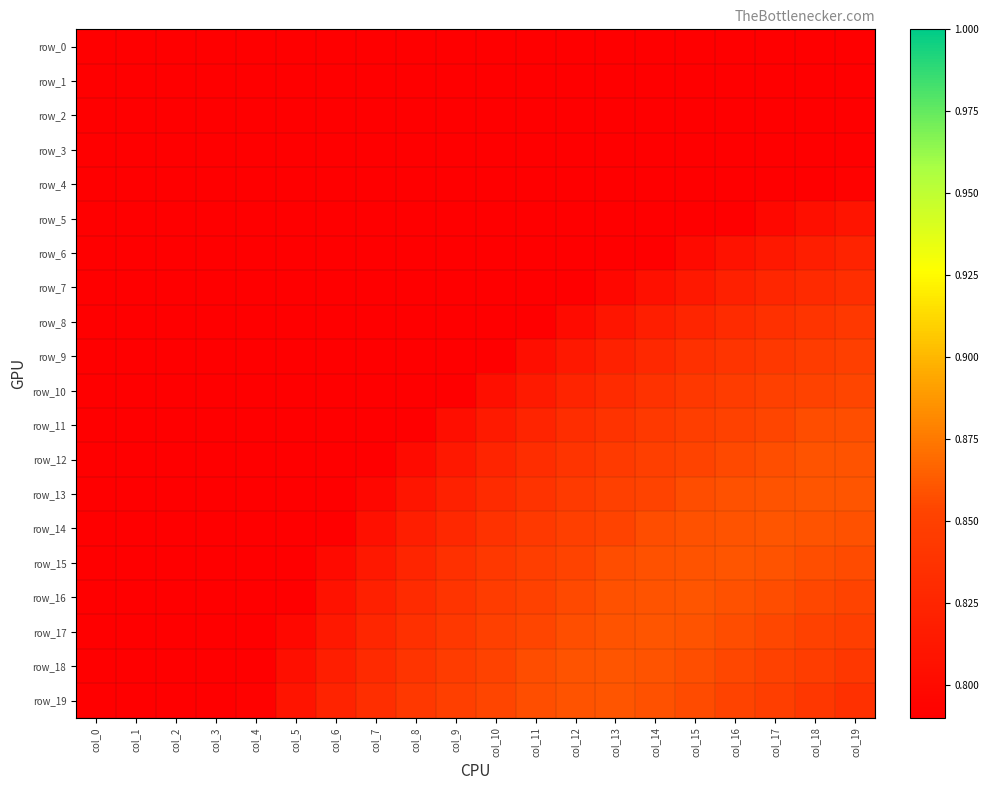

Which has a higher value, col_7 or col_1?

col_7